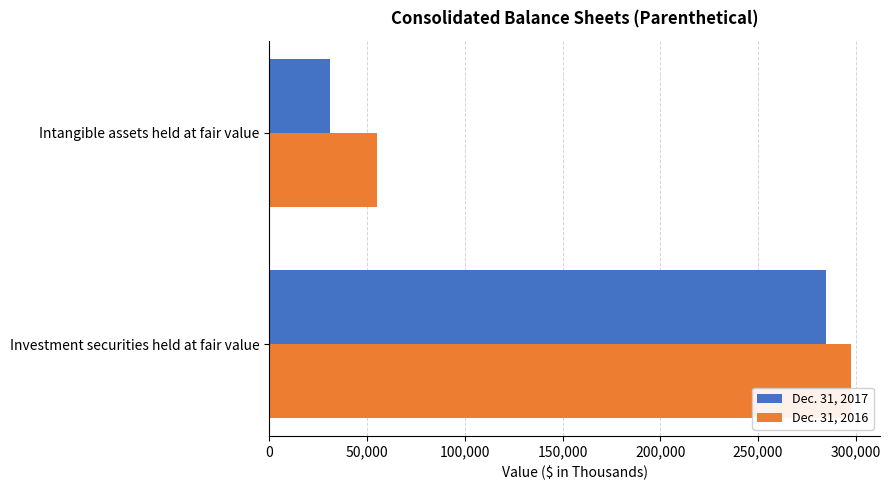

What is the smallest value displayed?

30759